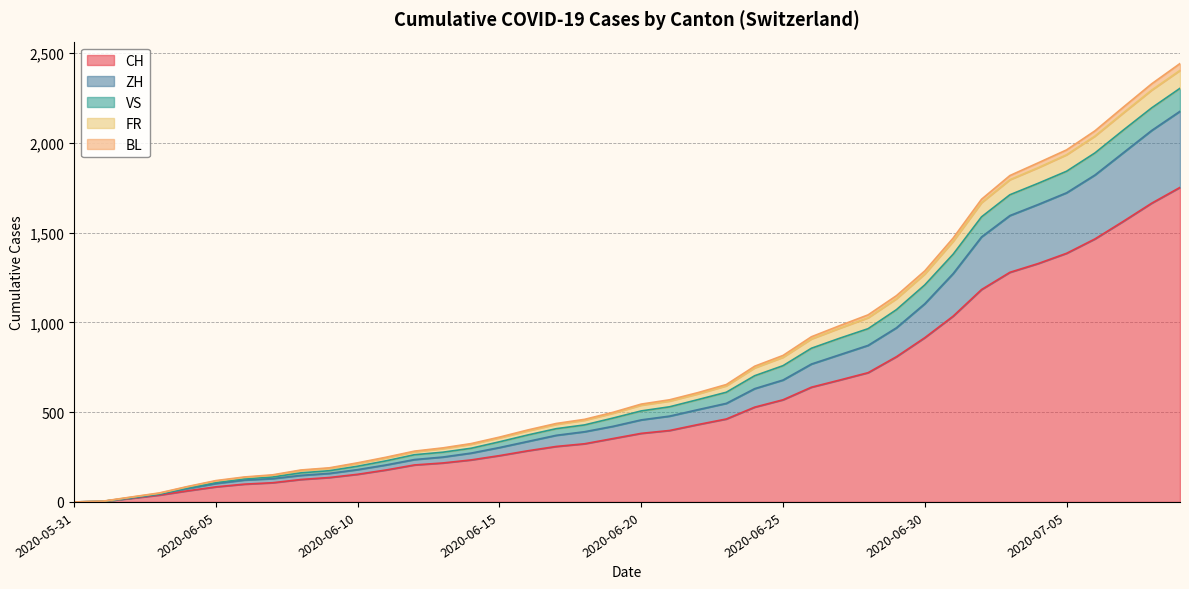

What is the maximum value for CH?

1752